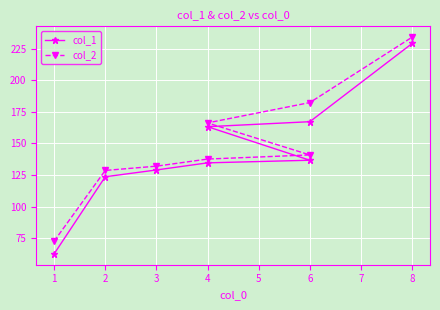

How many lines are shown in the chart?

2